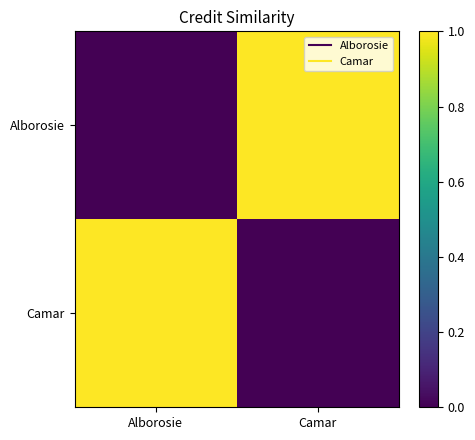

What is the total value across all series at Alborosie?

1